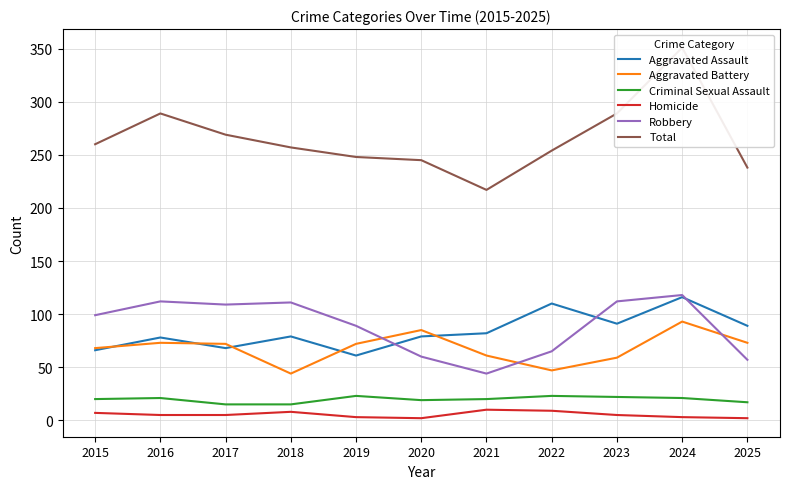

What is the maximum value for Aggravated Battery?

93